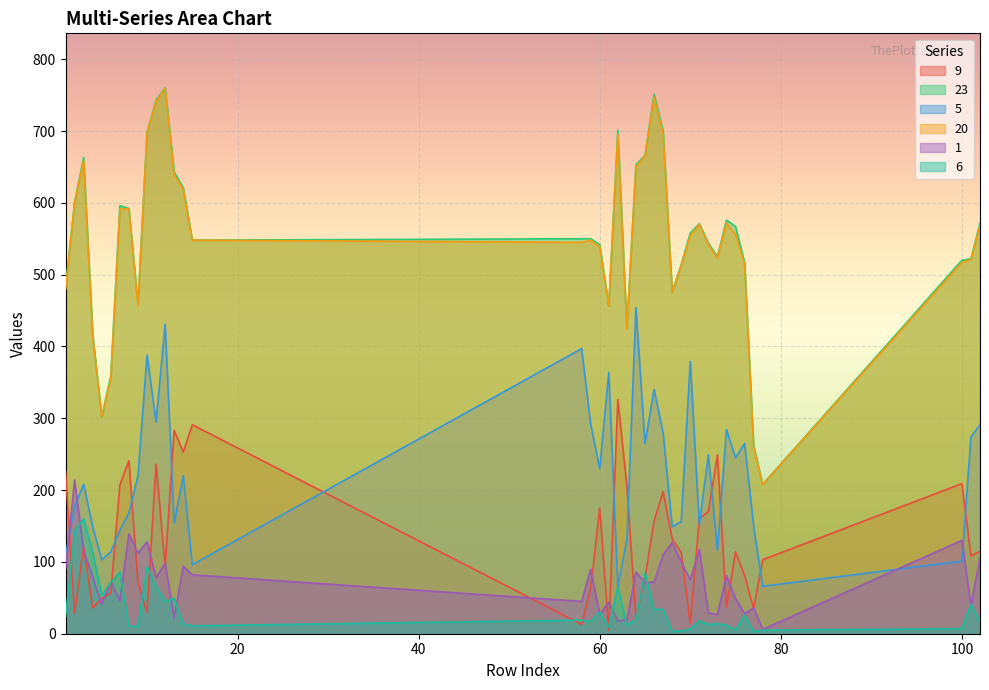

How many intersections are there between 6 and 9?

10